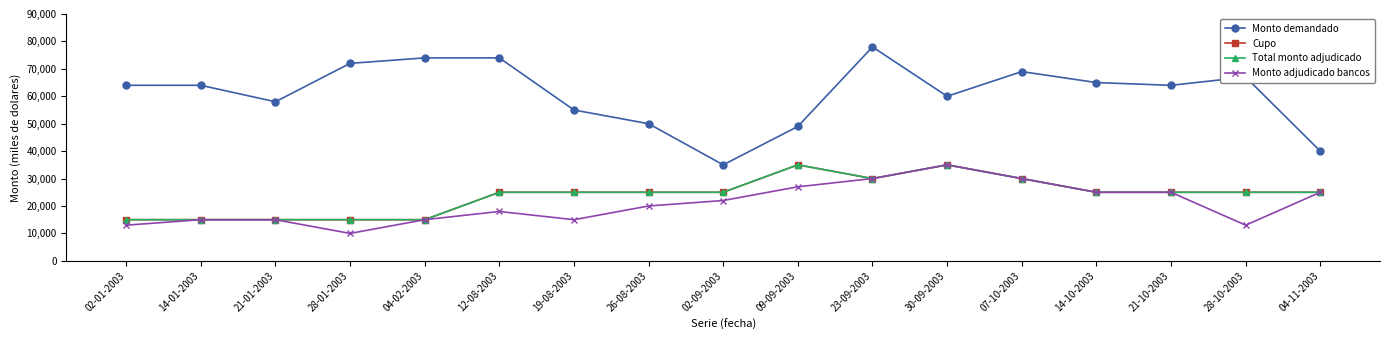

How many categories are shown in the chart?

17